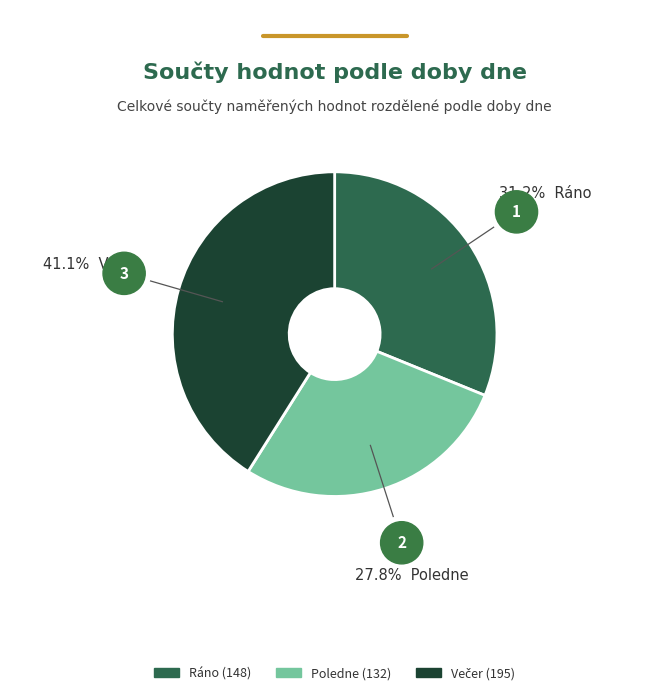

Between Ráno and Poledne, which is larger?

Ráno